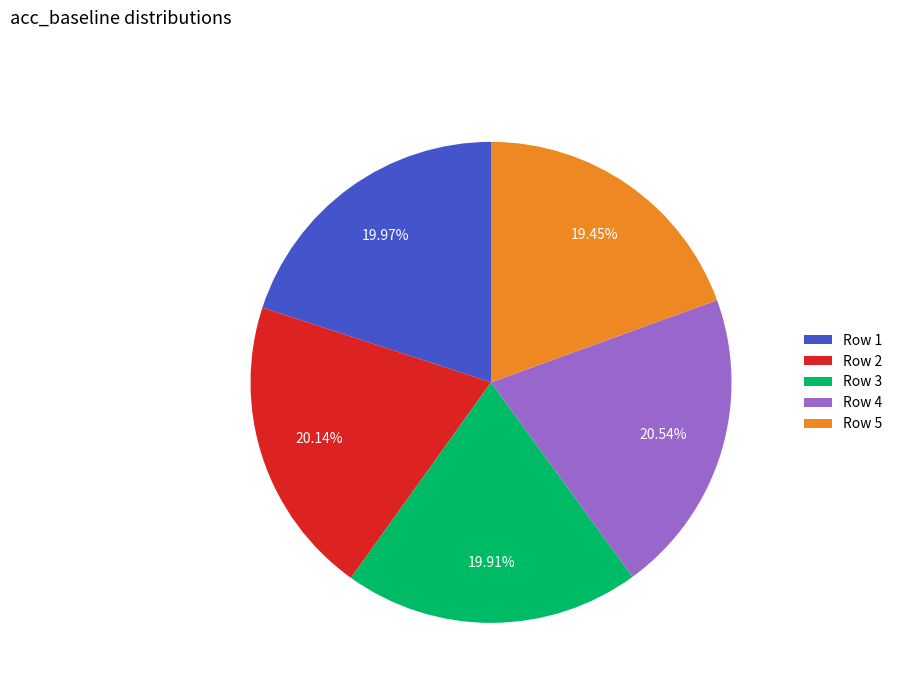

Does any single category account for the majority?

No